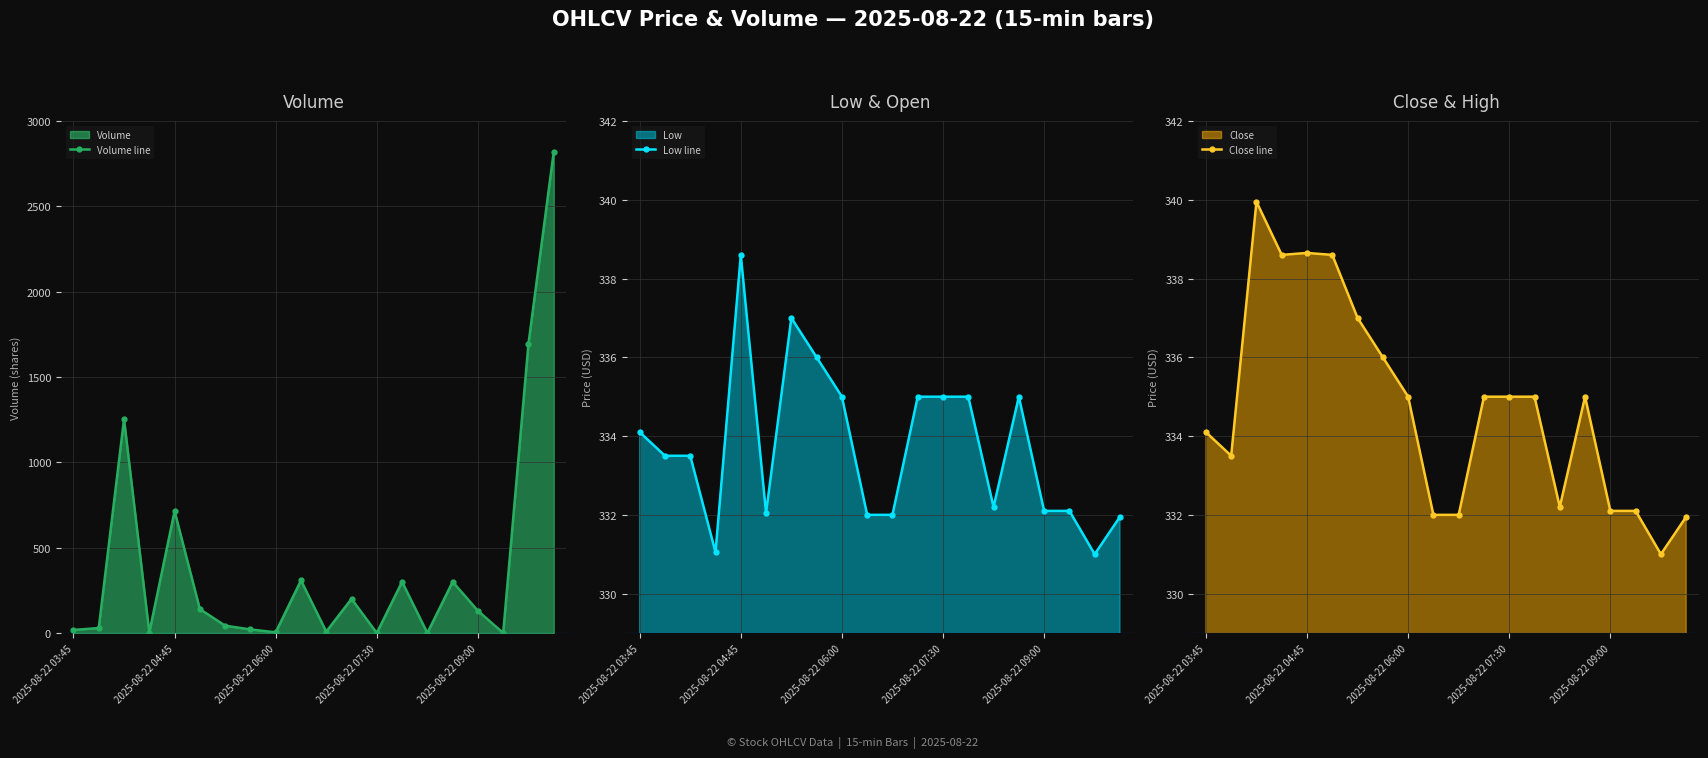

True or false: Low line has a value of 225.2 at 2025-08-22 06:00.

False